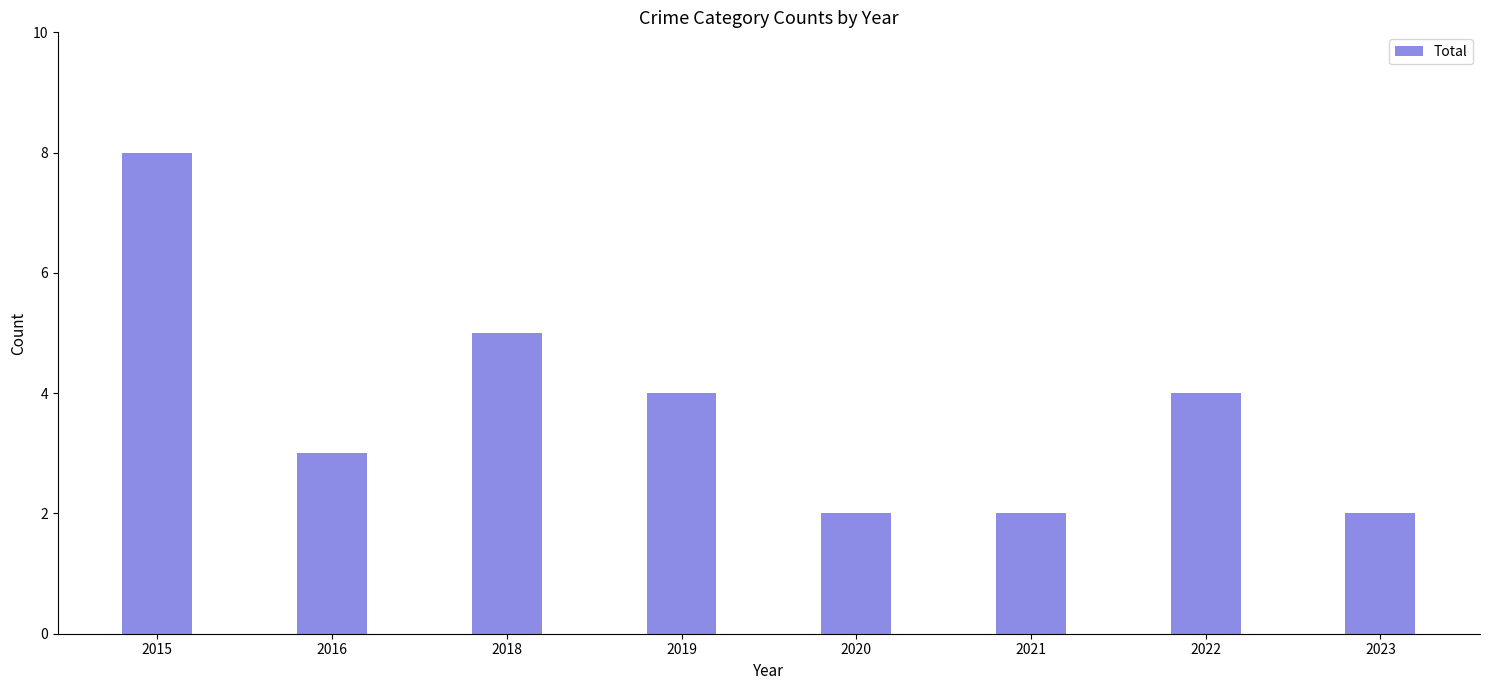

Does the chart contain stacked bars?

No